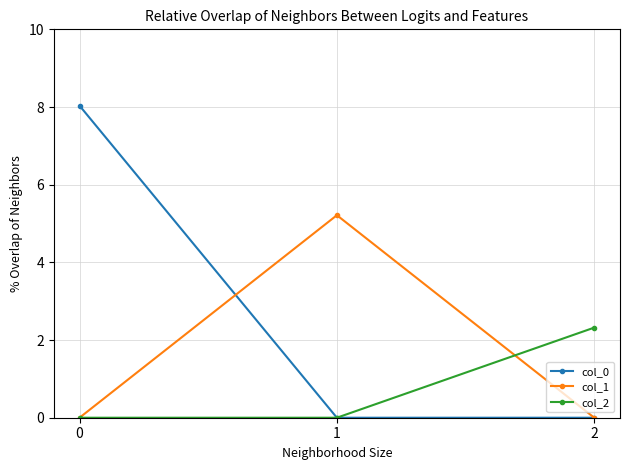

Does the chart have visible grid lines?

Yes